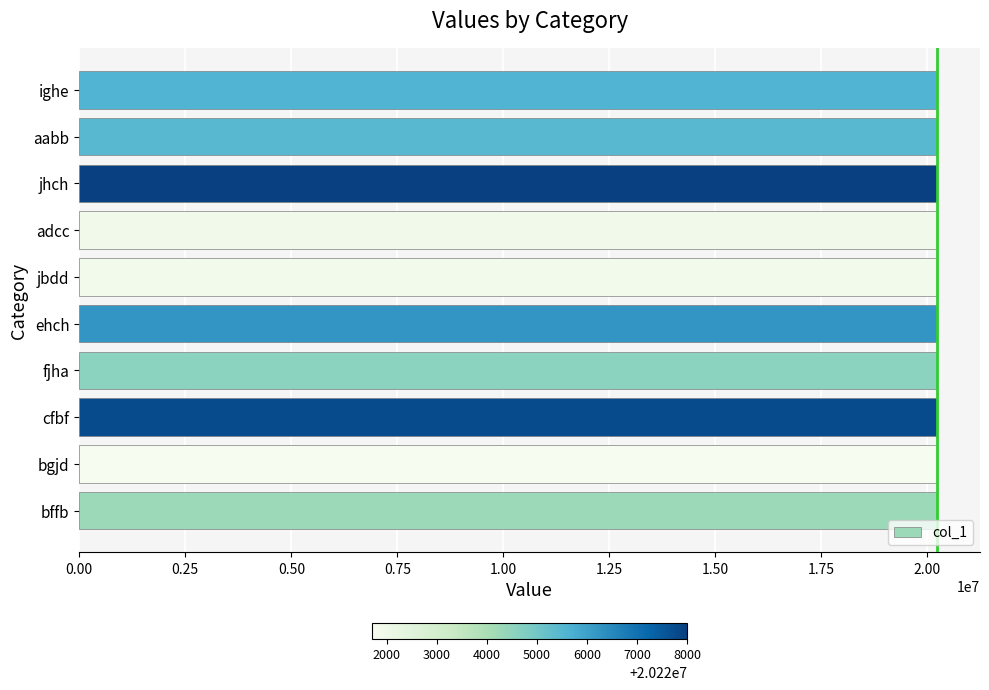

Approximately how many times larger is the value at jhch compared to ighe?

1.0